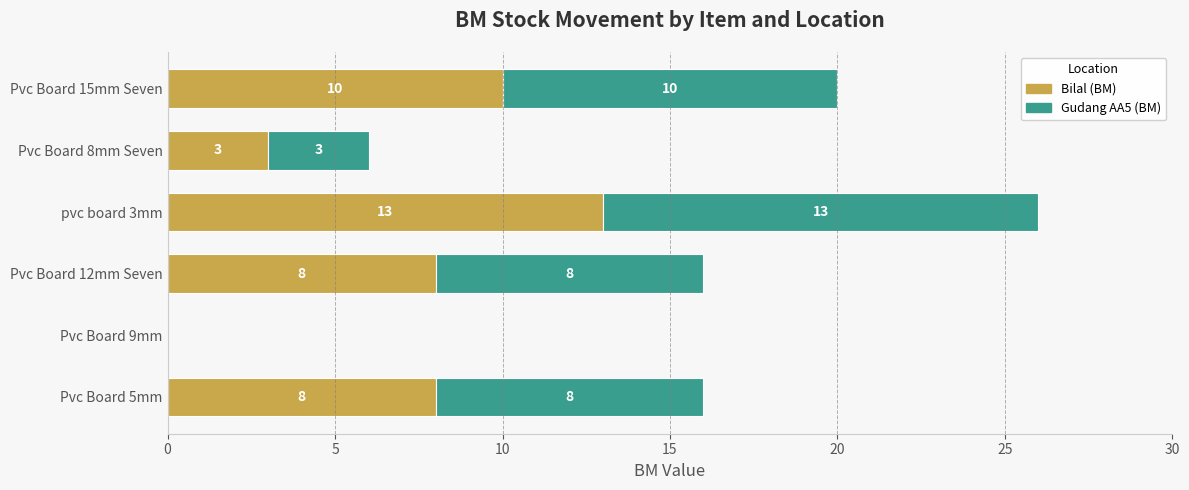

Read the Bilal (BM) value at pvc board 3mm, to the nearest 5.

15